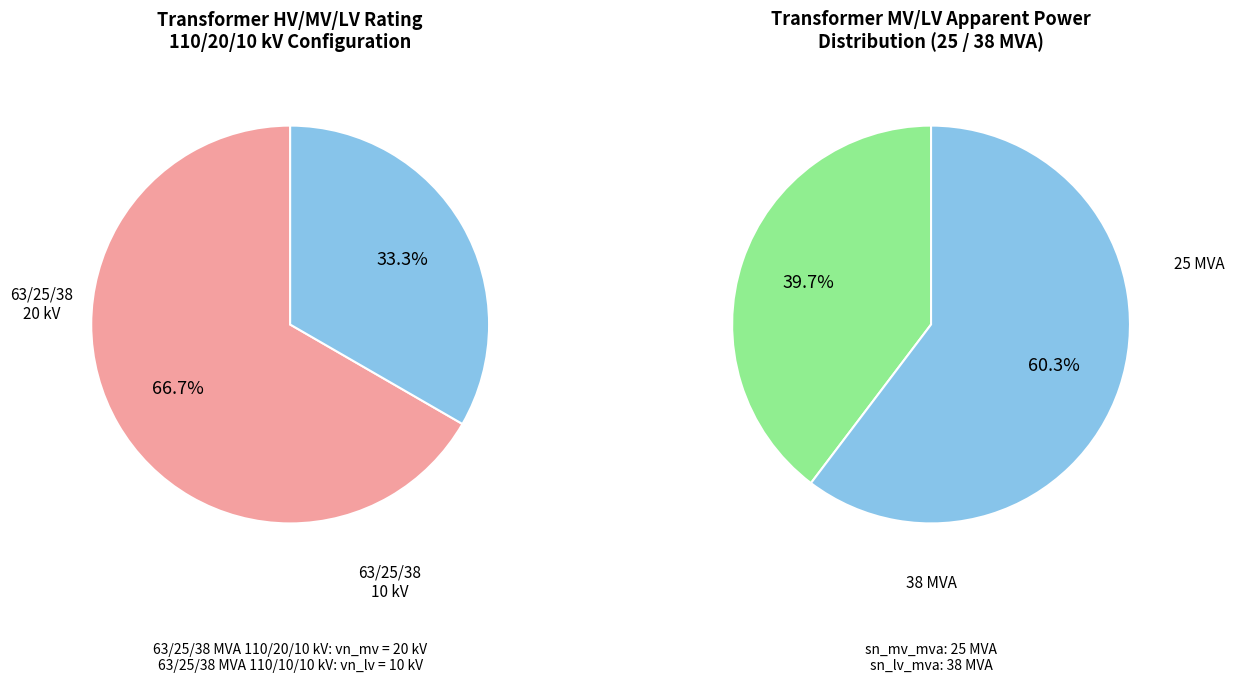

To the nearest percent, what is the combined percentage of 63/25/38 MVA 110/20/10 kV and 63/25/38 MVA 110/10/10 kV?

100%